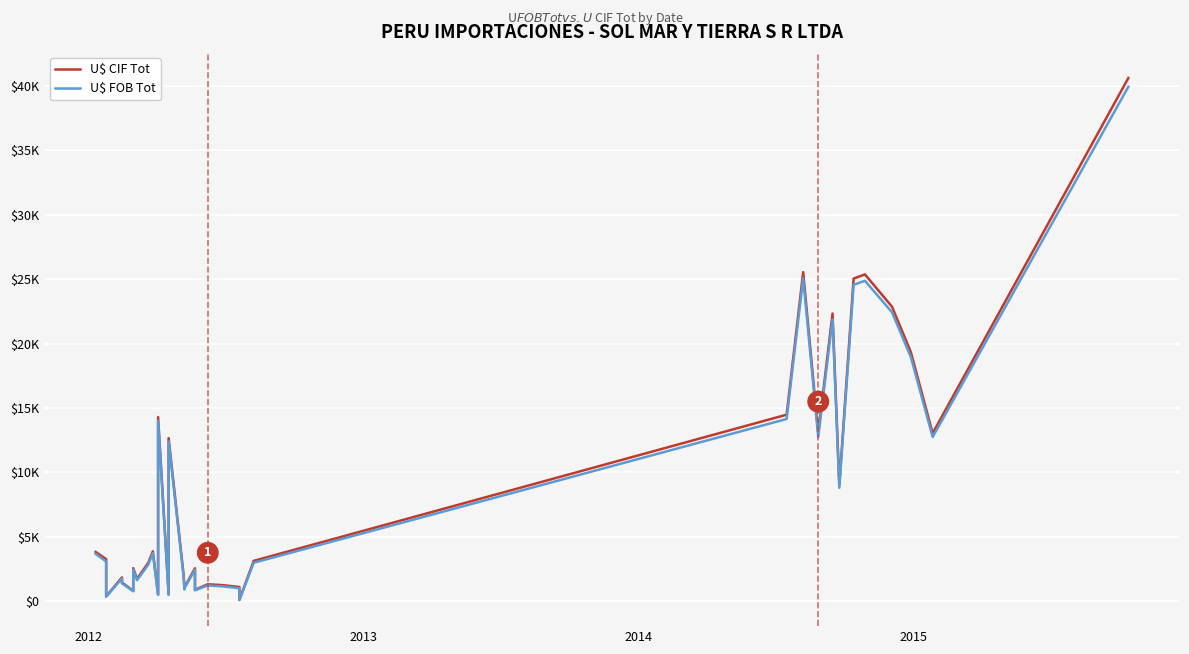

At how many categories does at least one series exceed 3402?

15